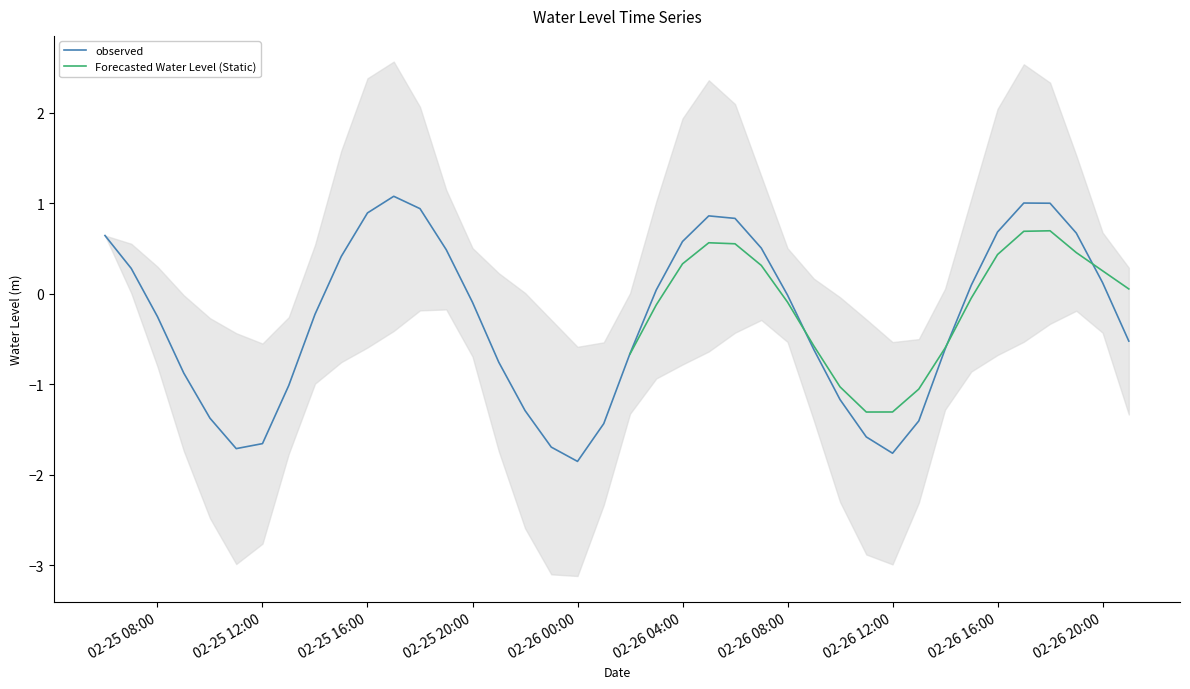

What position from the left is 2024-02-26 13:00:00?

32